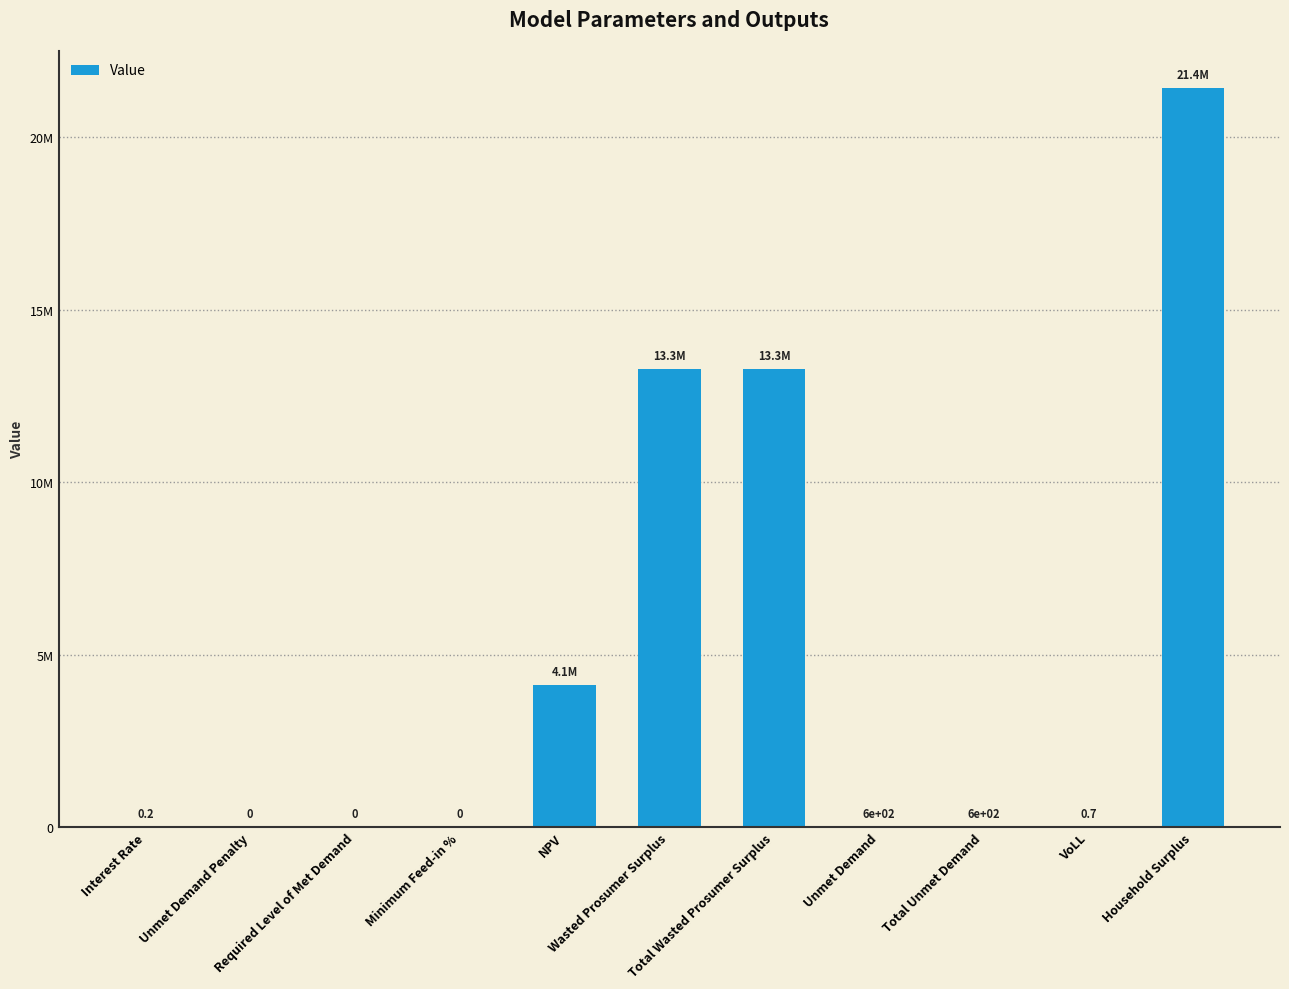

What is the greatest value displayed?

21434306.6